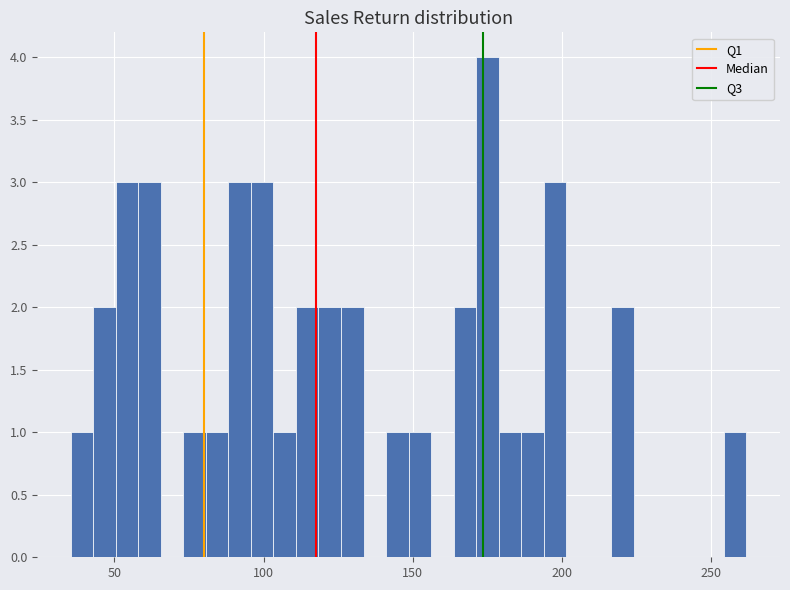

Around what value on the x-axis is the tallest bar? Give the approximate position of its centre, as read against the axis.

175